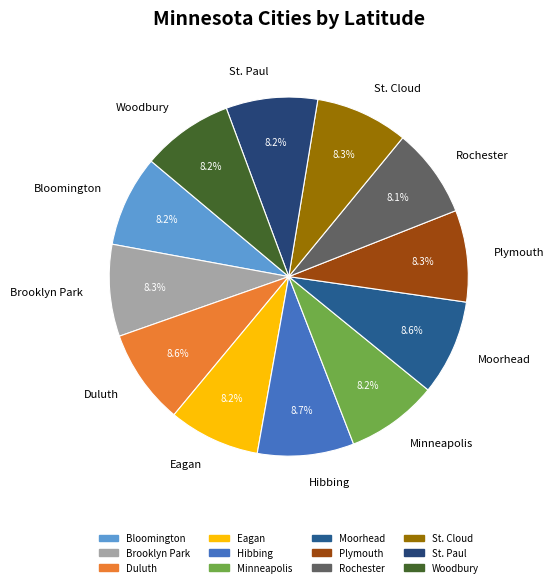

Does any single category account for the majority?

No